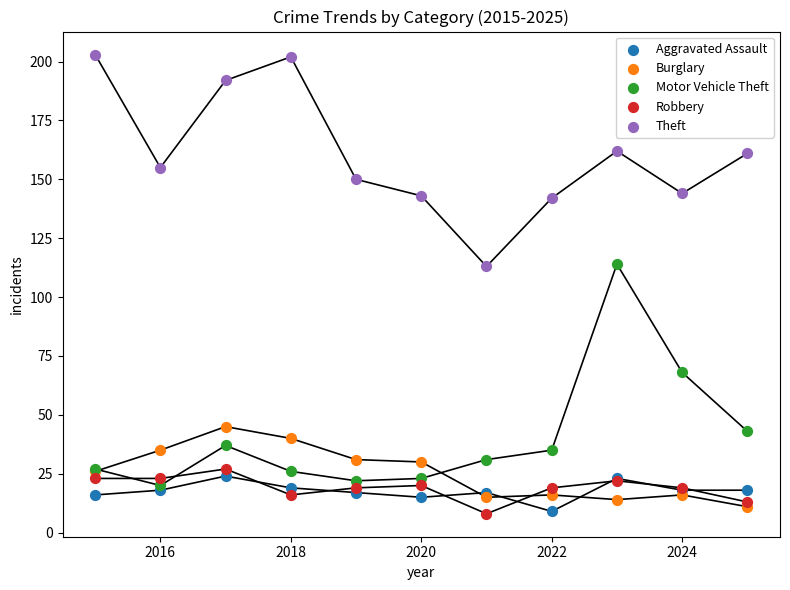

What are all the series names shown in the legend?

Aggravated Assault, Burglary, Motor Vehicle Theft, Robbery, Theft